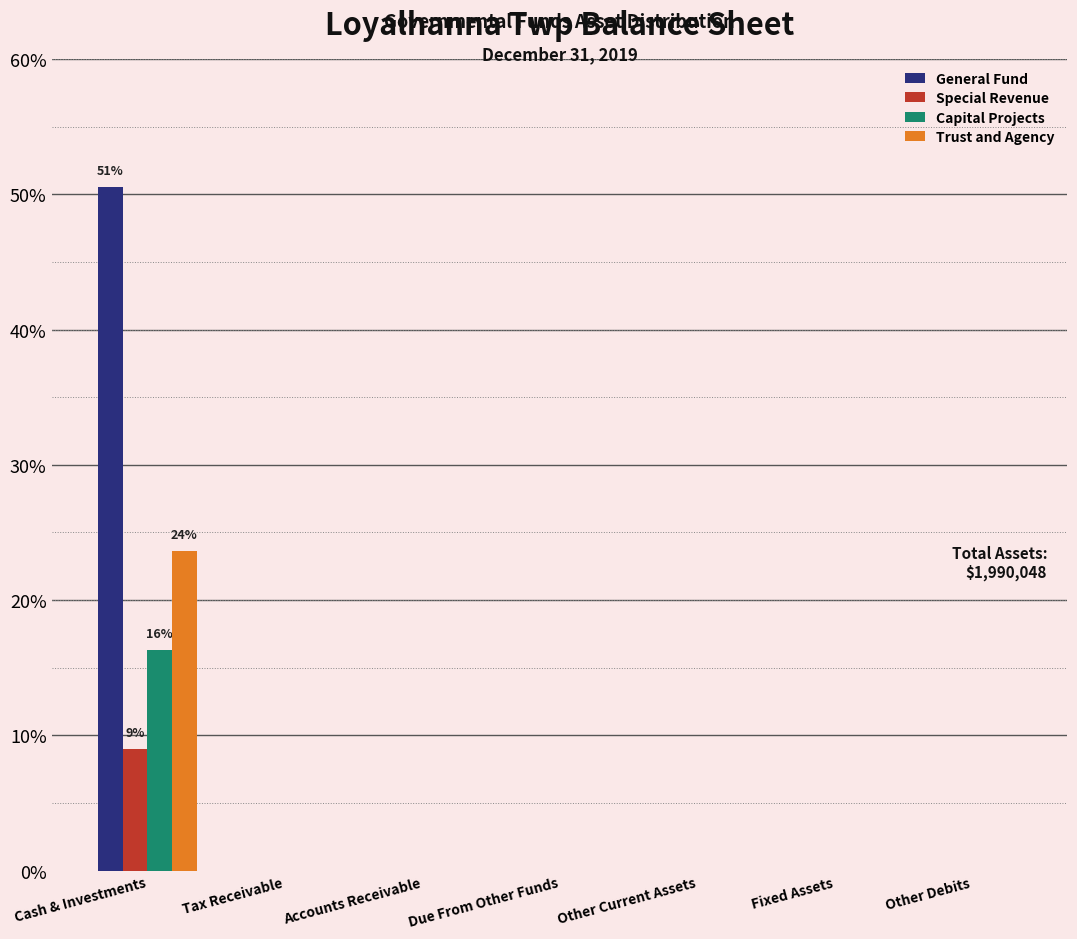

Which category has the lowest value across all series?

Tax Receivable